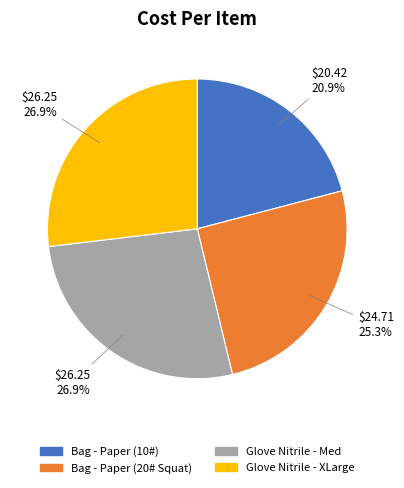

To the nearest percent, what is the average slice percentage?

25%